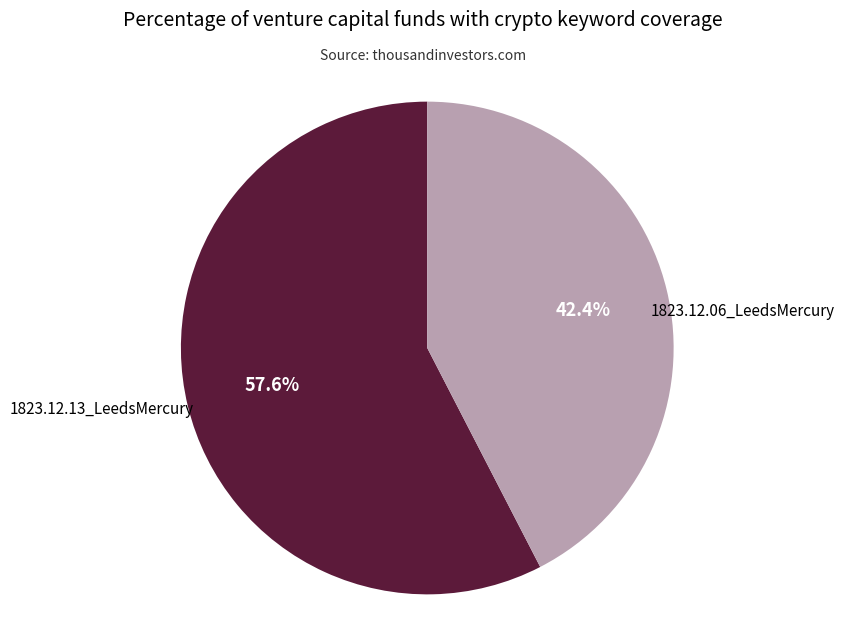

Is there a majority slice in this chart?

Yes